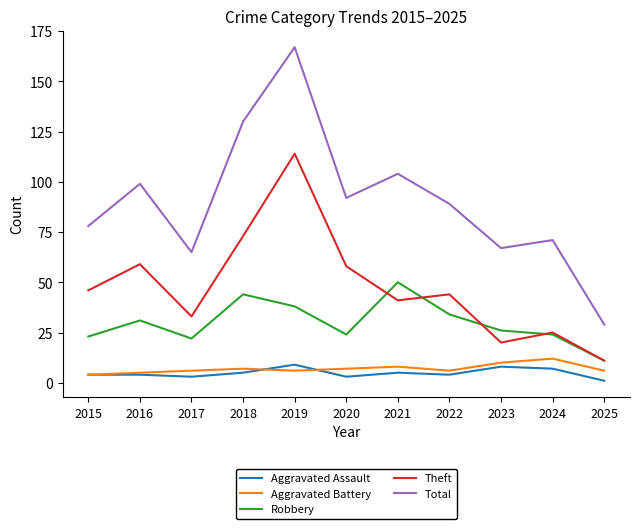

True or false: Theft has a value of 14 at 2017.

False